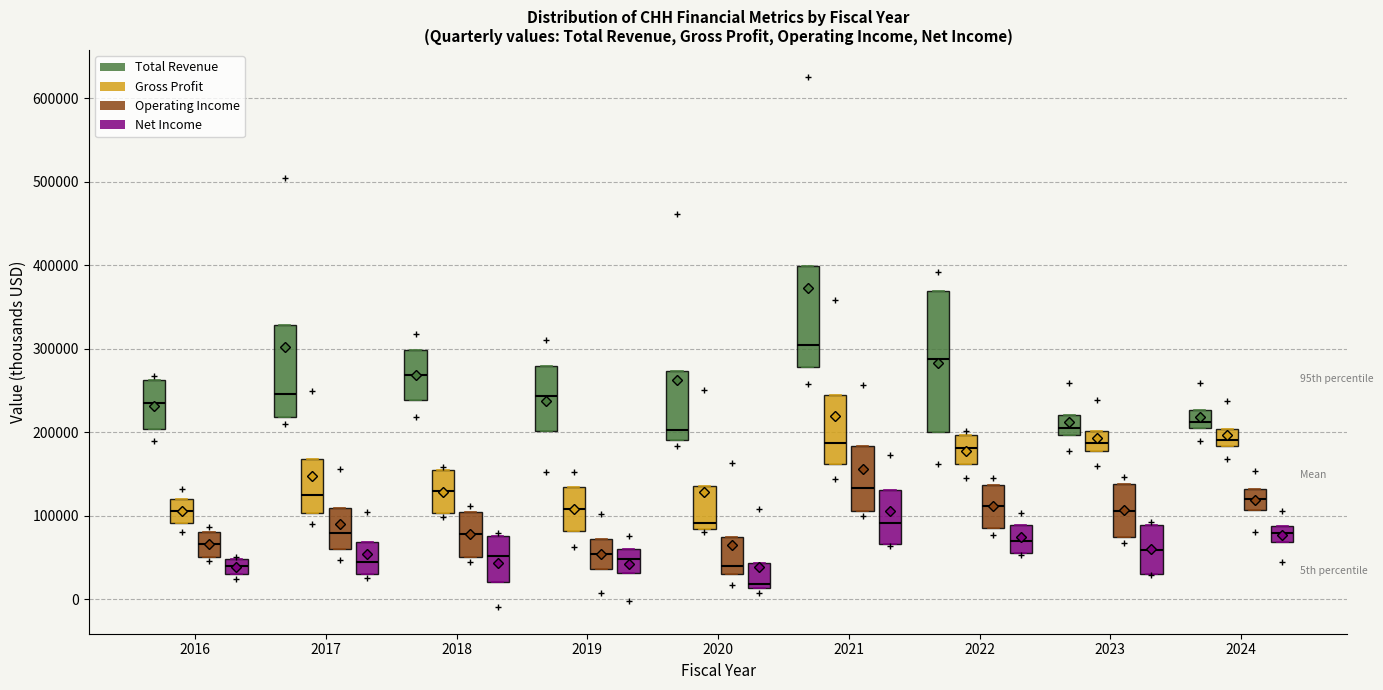

Where is the lower edge of the box for 2018 (Total Revenue) on the y-axis? The values are not printed on the chart, so give them approximately, as read against the axis.

240000